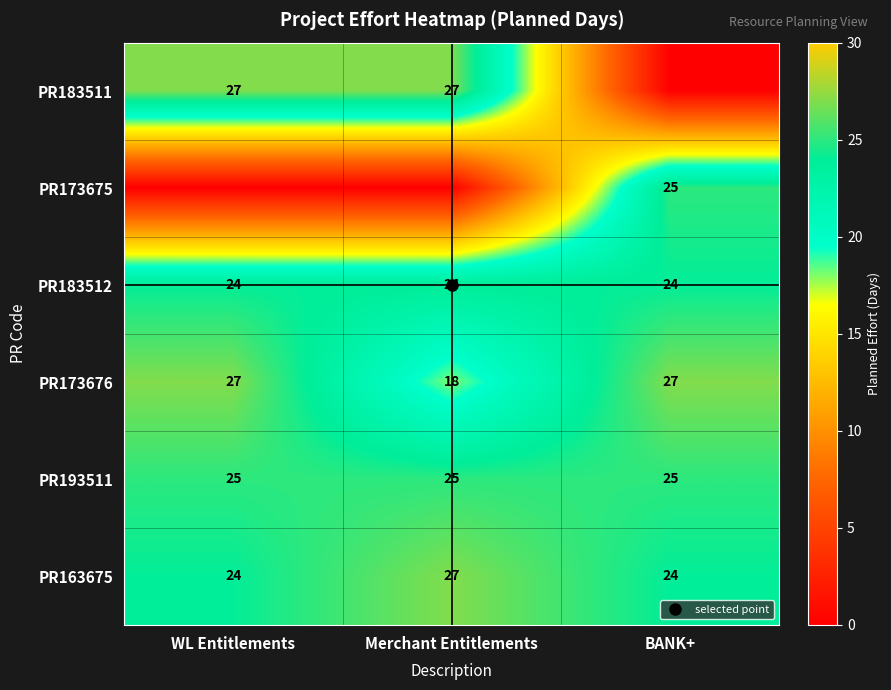

Rank the series by their maximum value, from highest to lowest.

PR183511, PR173676, PR163675, PR173675, PR193511, PR183512